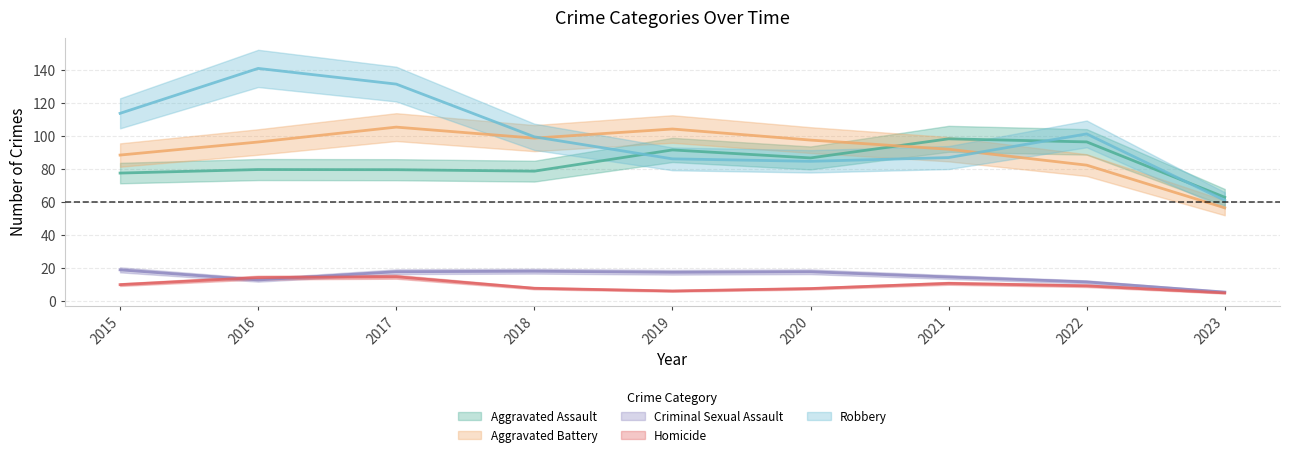

What is the average value of the Aggravated Battery series?

91